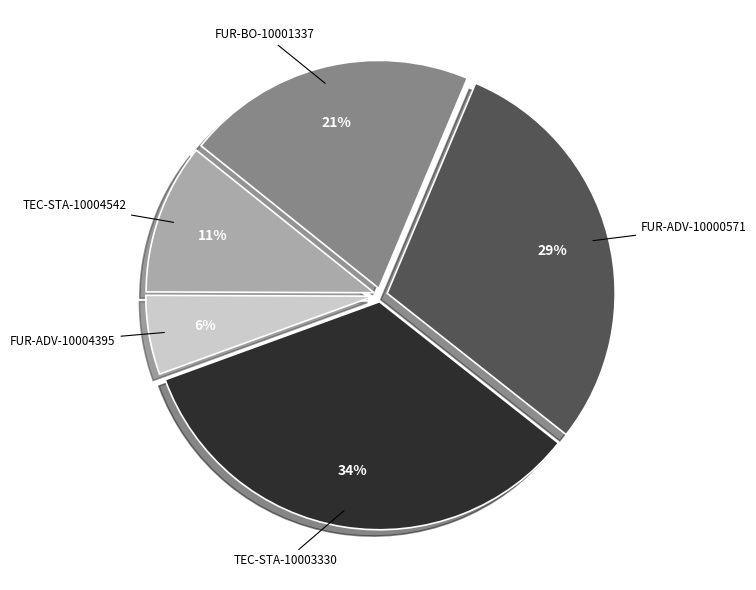

The TEC-STA-10003330 slice represents 34% of the pie. True or false?

True